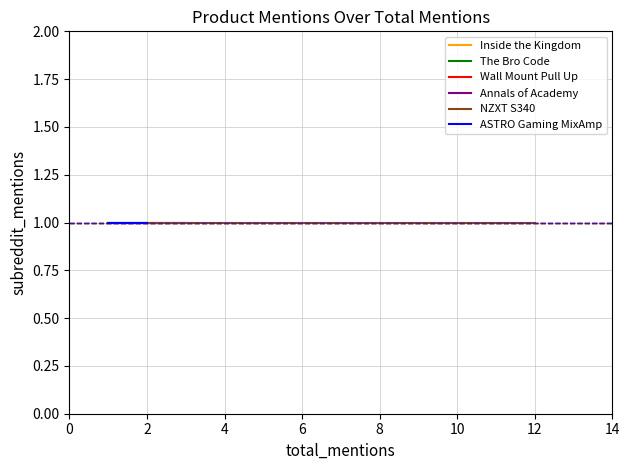

What is the approximate value of ASTRO Gaming MixAmp at subreddit_mentions?

1